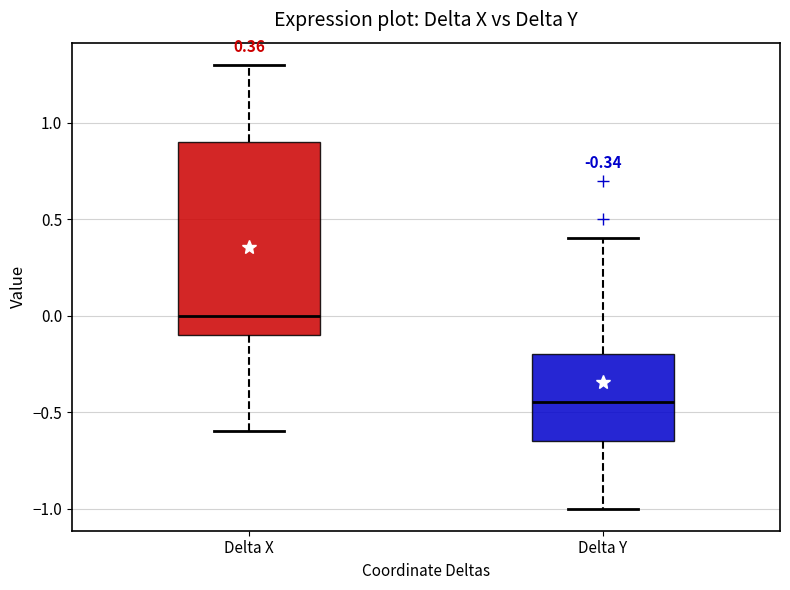

Which box's median line is the lowest?

Delta Y